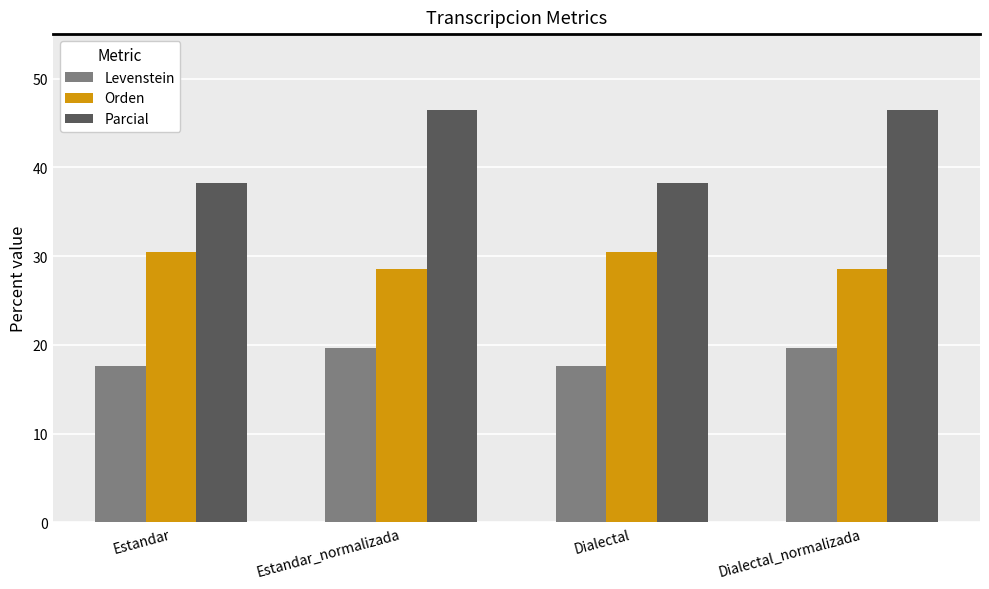

What value does the Orden series have at Estandar?

30.4